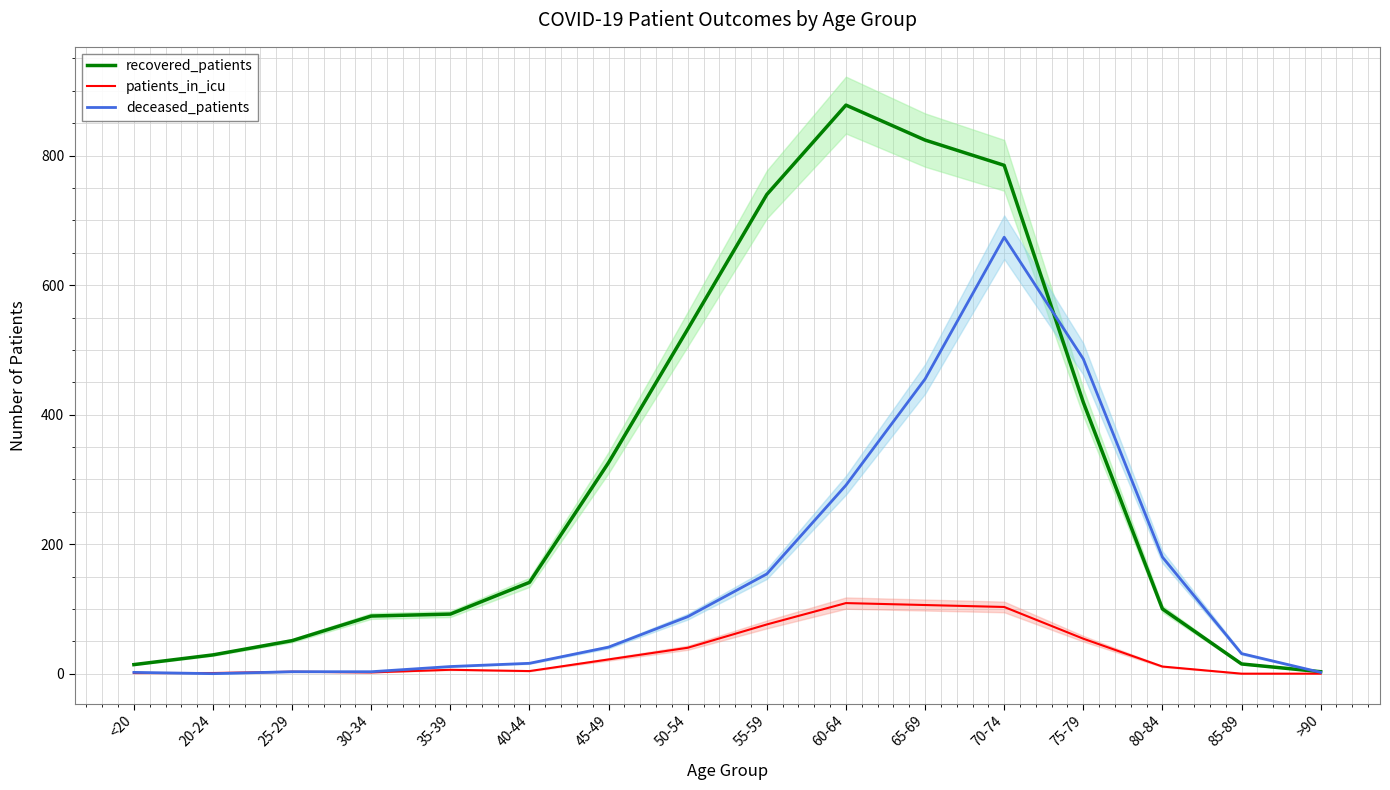

Rank the series by their average value, from lowest to highest.

patients_in_icu, deceased_patients, recovered_patients